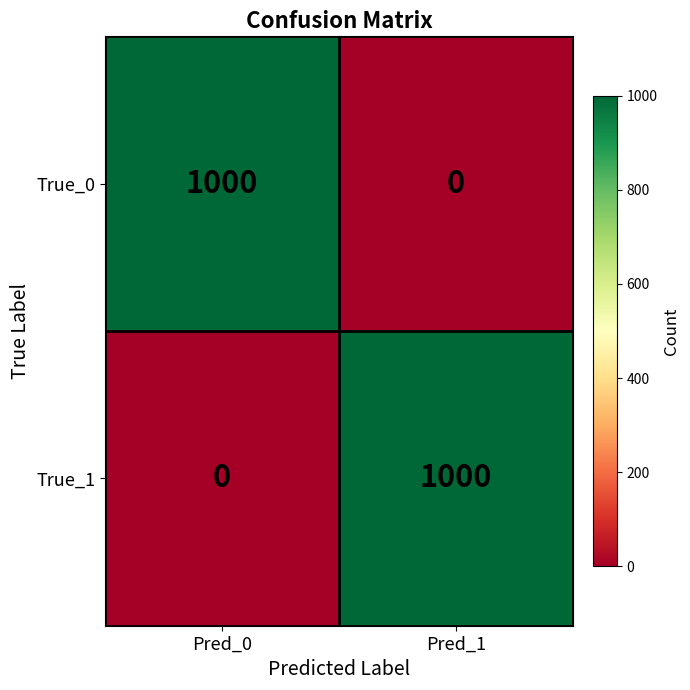

What is the total value across all series at Pred_0?

1000